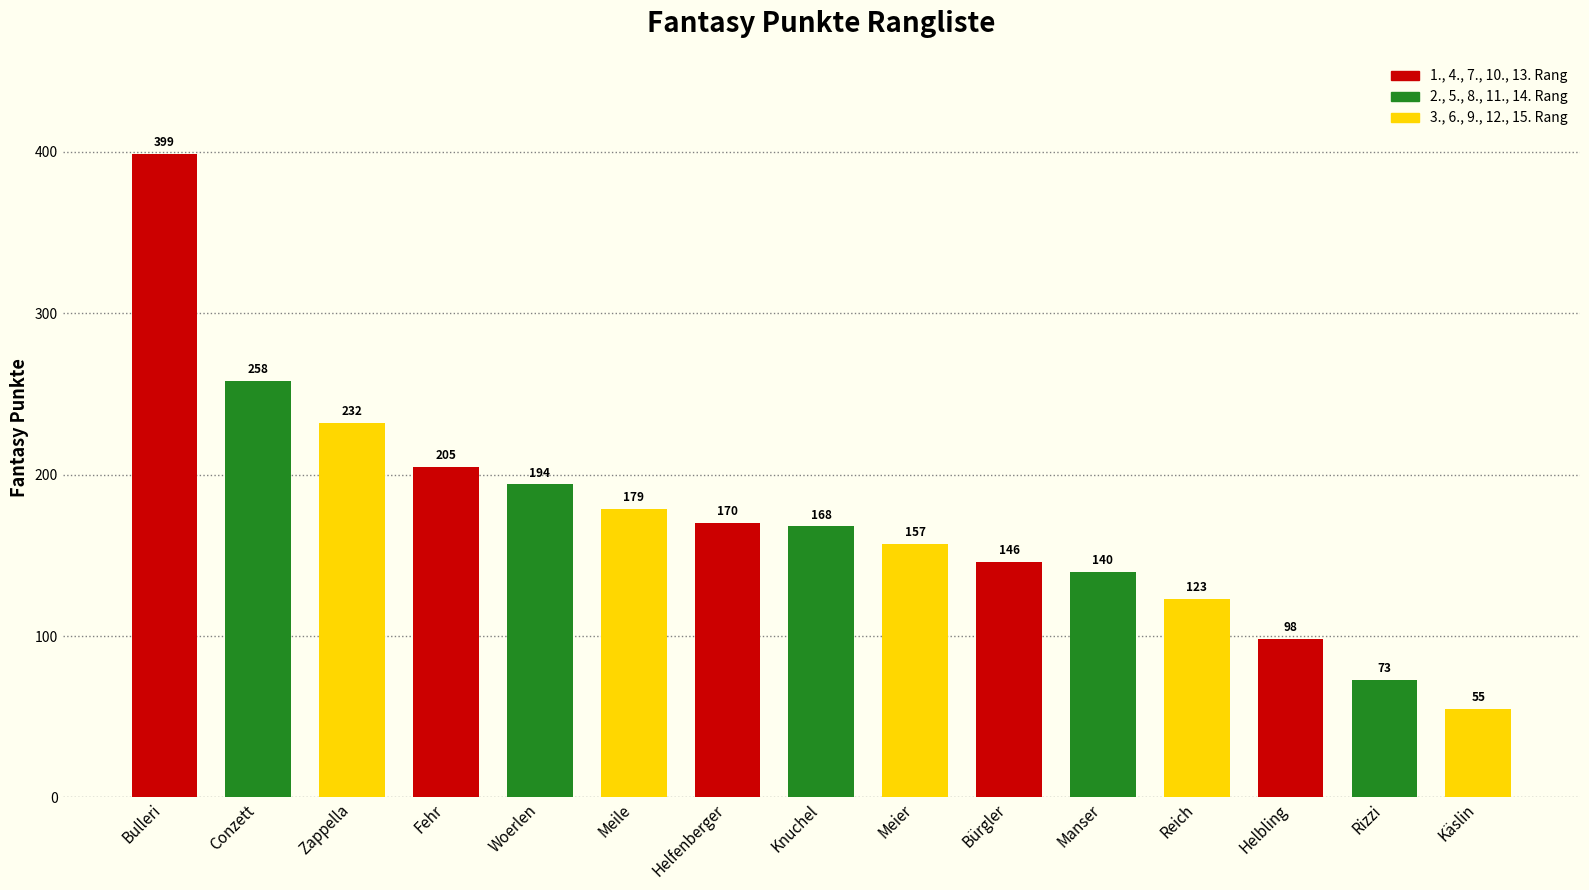

What is the sum of all values?

2597